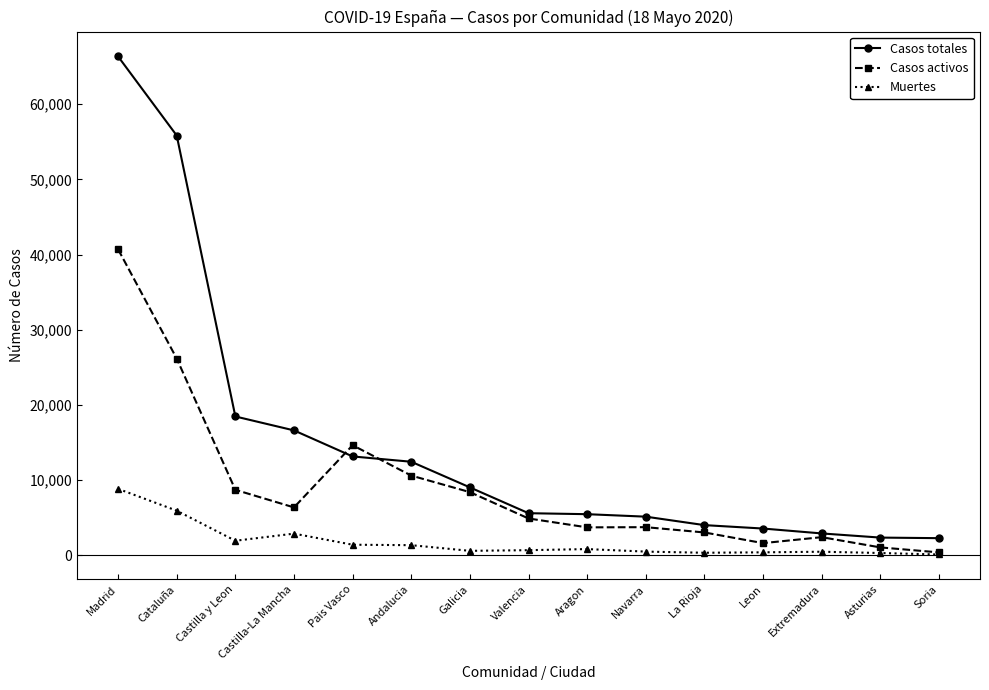

At how many categories does at least one series exceed 52175?

2